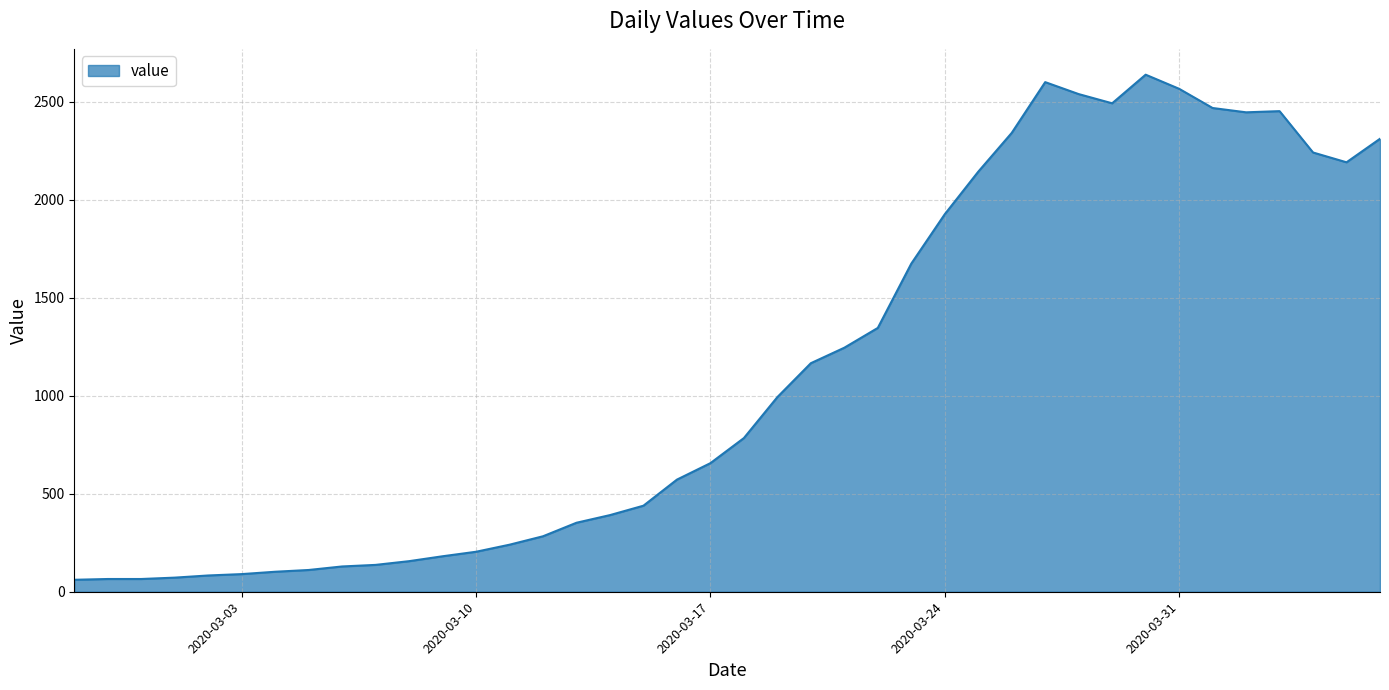

What is the greatest value displayed?

2638